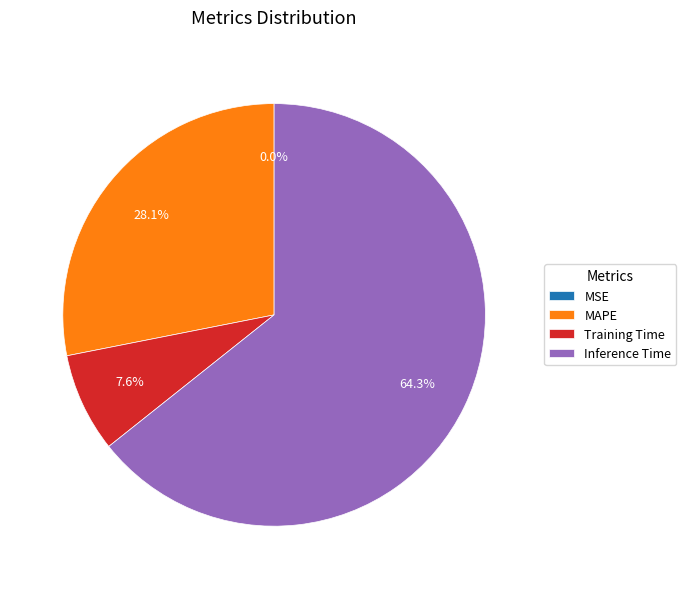

To the nearest percent, what is the difference between the largest and smallest slice percentages?

64%